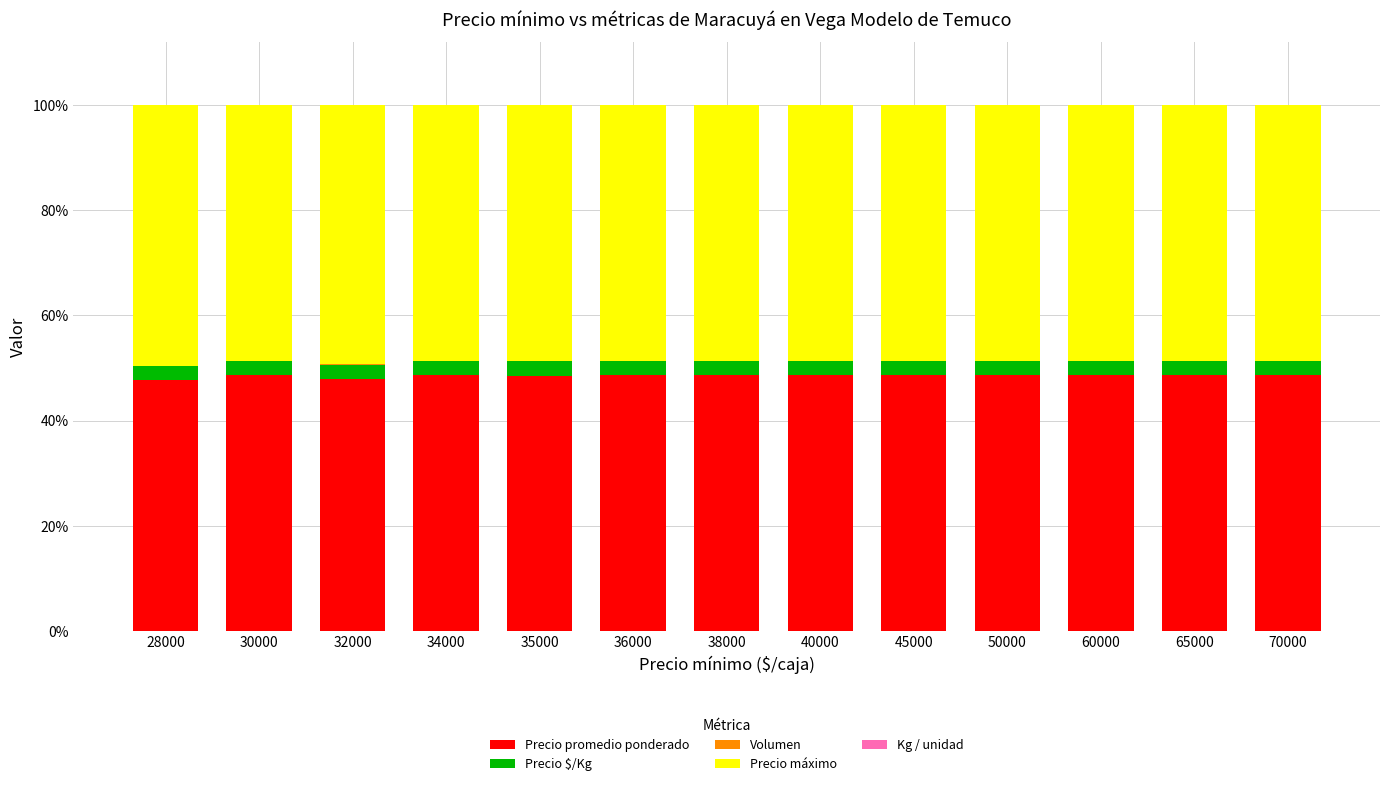

True or false: Precio promedio ponderado has a value of 73.3 at 60000.

False